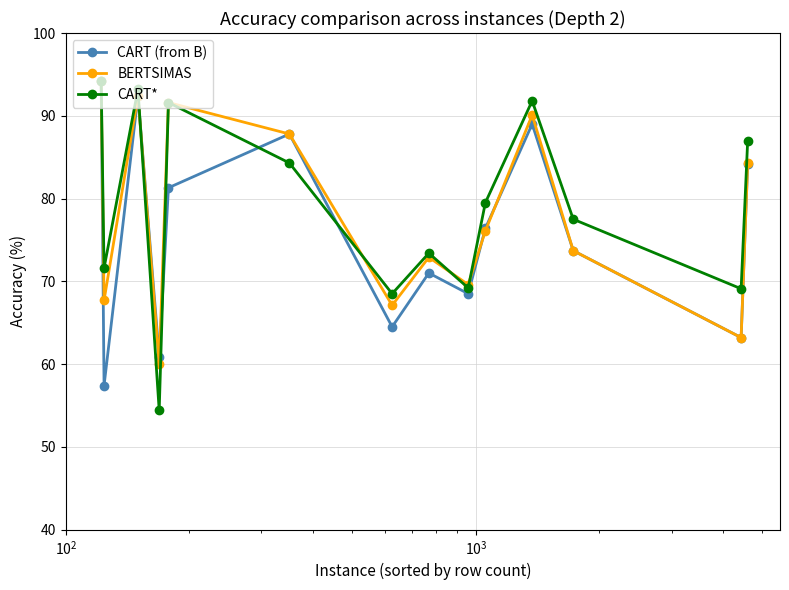

In BERTSIMAS, how many points are lower than both neighbors (excluding endpoints)?

5